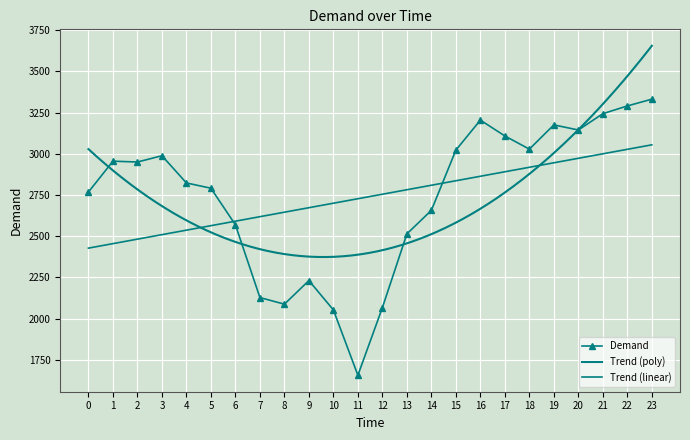

Where is the data nearest to the value 2494?

13